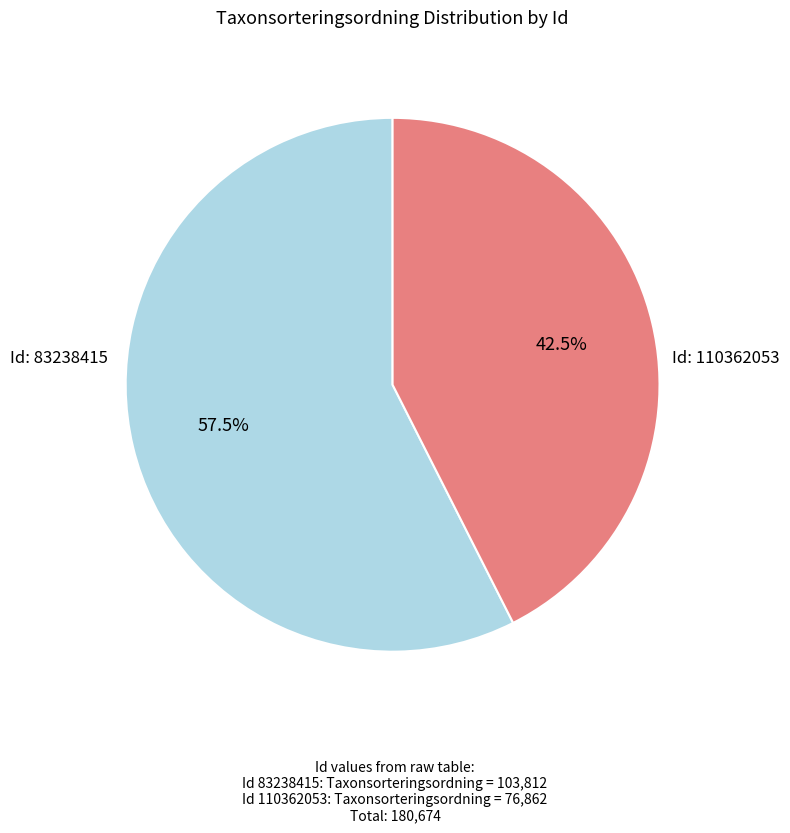

Is there a majority slice in this chart?

Yes